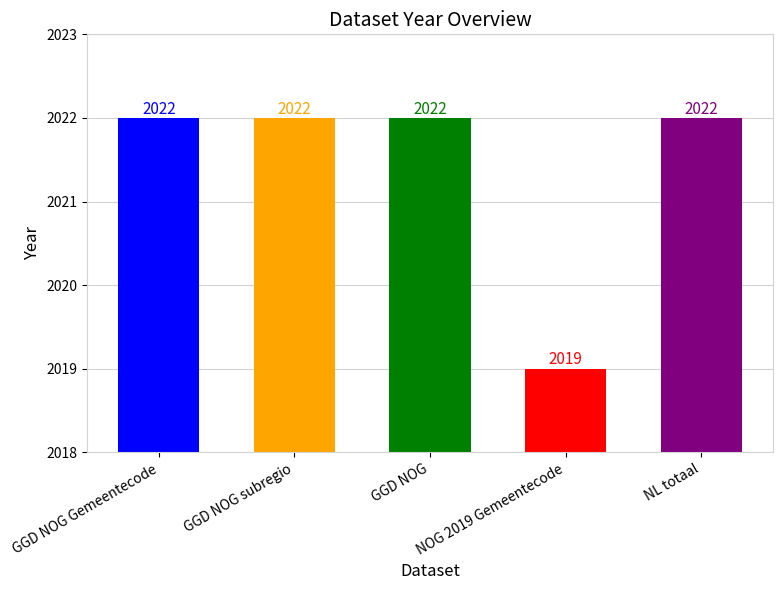

True or false: the data shows 3432 at NL totaal.

False